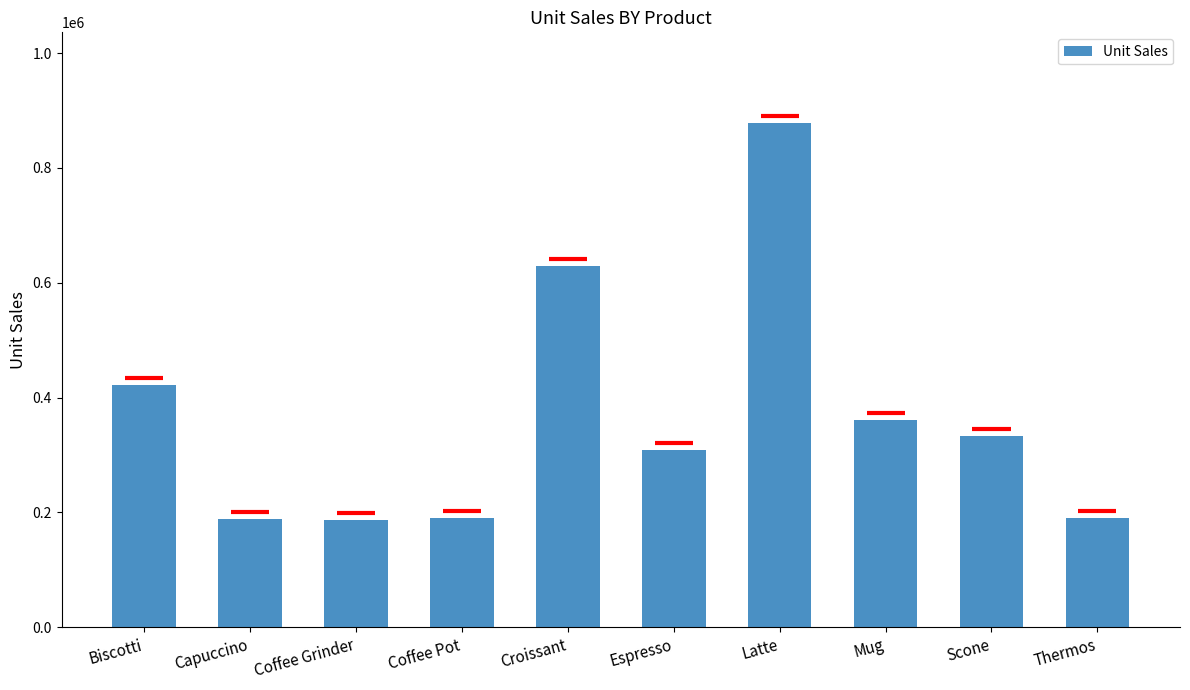

What is the sum of all values?

3688991